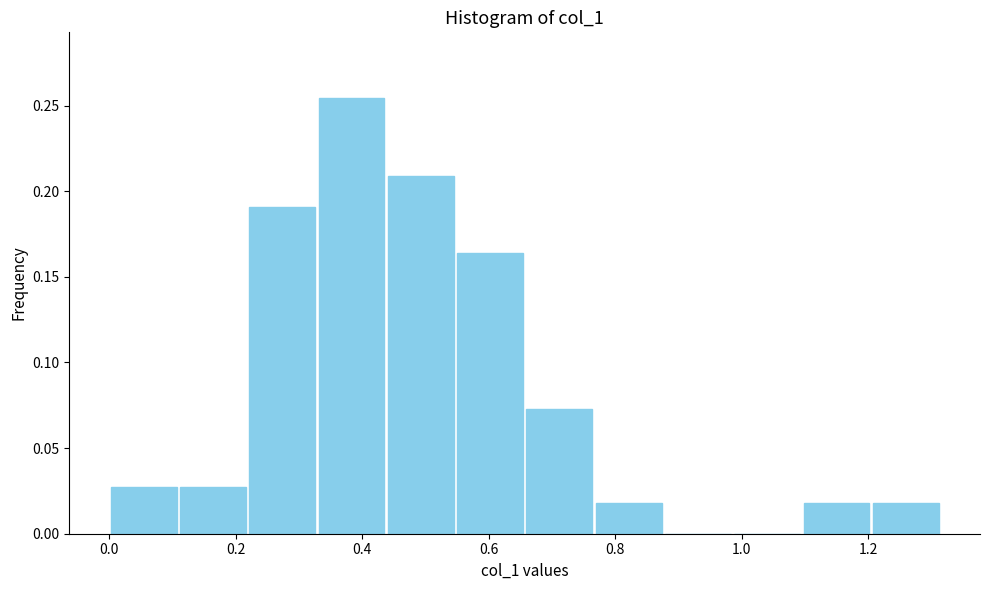

Reading left to right, transcribe this chart: for each bar, give the range it covers on the x-axis and its height. Neither the bar edges nor the heights are printed on the chart, so give them approximately, as read against the axes.

0.00 to 0.10: 0.025
0.10 to 0.22: 0.025
0.22 to 0.32: 0.190
0.32 to 0.44: 0.255
0.44 to 0.54: 0.210
0.54 to 0.66: 0.165
0.66 to 0.76: 0.075
0.76 to 0.88: 0.020
0.88 to 0.98: 0
0.98 to 1.10: 0
1.10 to 1.20: 0.020
1.20 to 1.32: 0.020